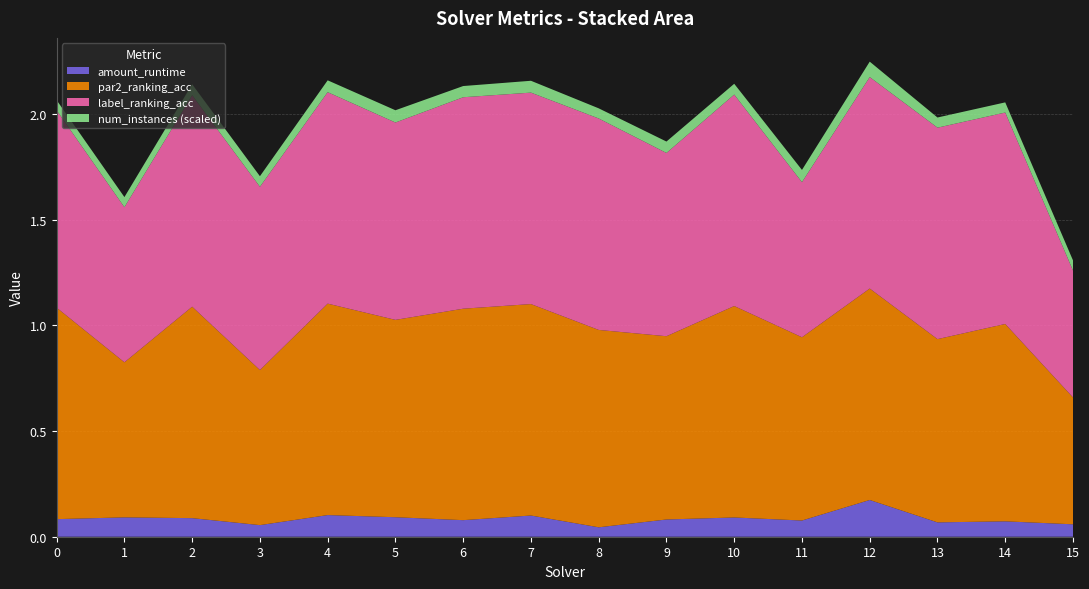

Reading left to right, transcribe all the data shown in this chart.

amount_runtime: 0.1	0.1	0.1	0.1	0.1	0.1	0.1	0.1	0.0	0.1	0.1	0.1	0.2	0.1	0.1	0.1
par2_ranking_acc: 1.0	0.7	1.0	0.7	1.0	0.9	1.0	1.0	0.9	0.9	1.0	0.9	1.0	0.9	0.9	0.6
label_ranking_acc: 0.9	0.7	1.0	0.9	1.0	0.9	1.0	1.0	1.0	0.9	1.0	0.7	1.0	1.0	1.0	0.6
num_instances_scaled: 0.0	0.0	0.1	0.1	0.1	0.1	0.1	0.1	0.0	0.1	0.1	0.1	0.1	0.0	0.0	0.0